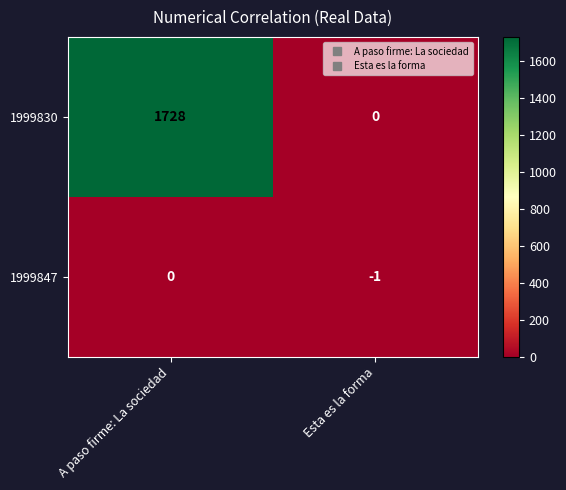

Reading right to left, what are all the values shown in this chart?

1999830: Esta es la forma=0	A paso firme: La sociedad=1728
1999847: Esta es la forma=-1	A paso firme: La sociedad=0